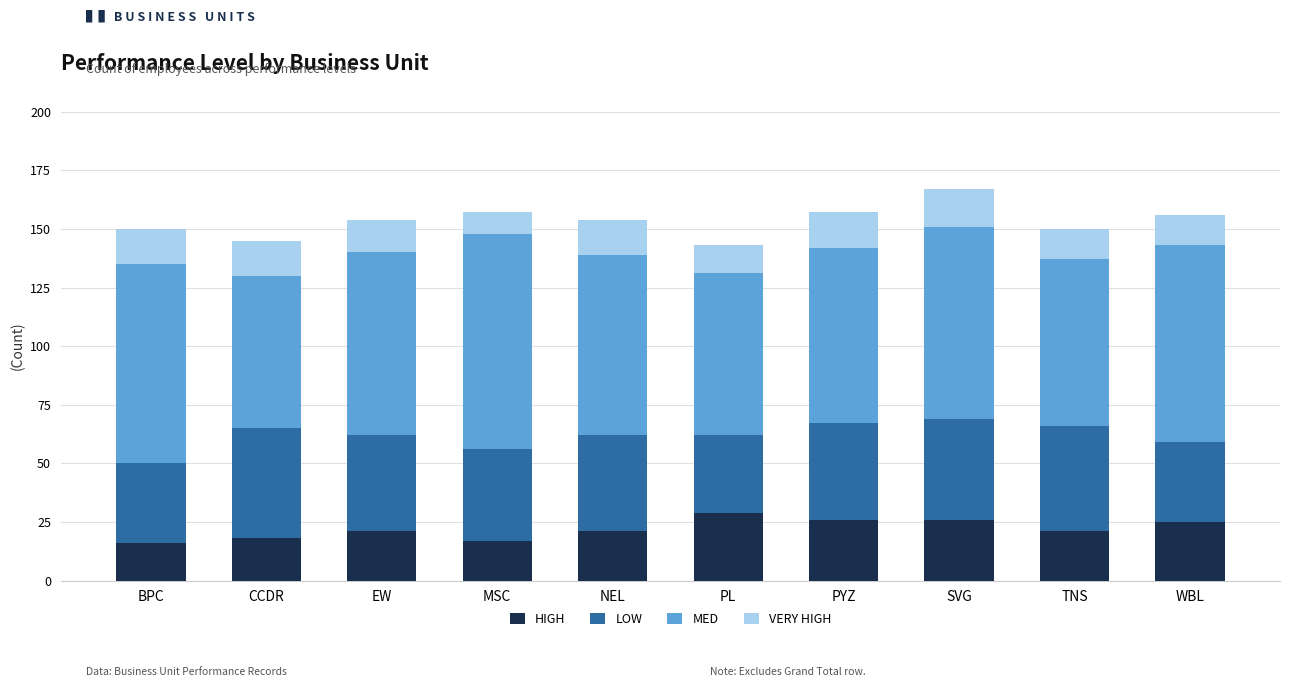

What is the average value of the HIGH series?

22